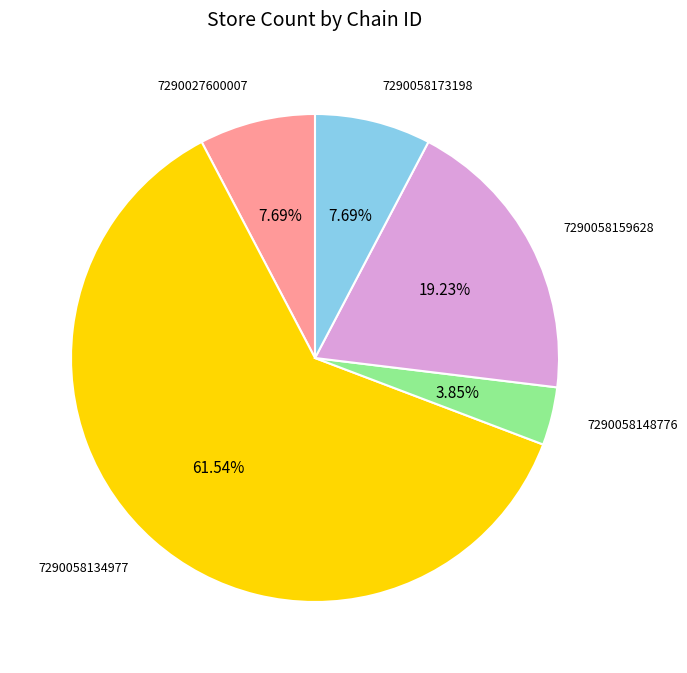

What percentage is NOT represented by 7290058148776?

96.2%